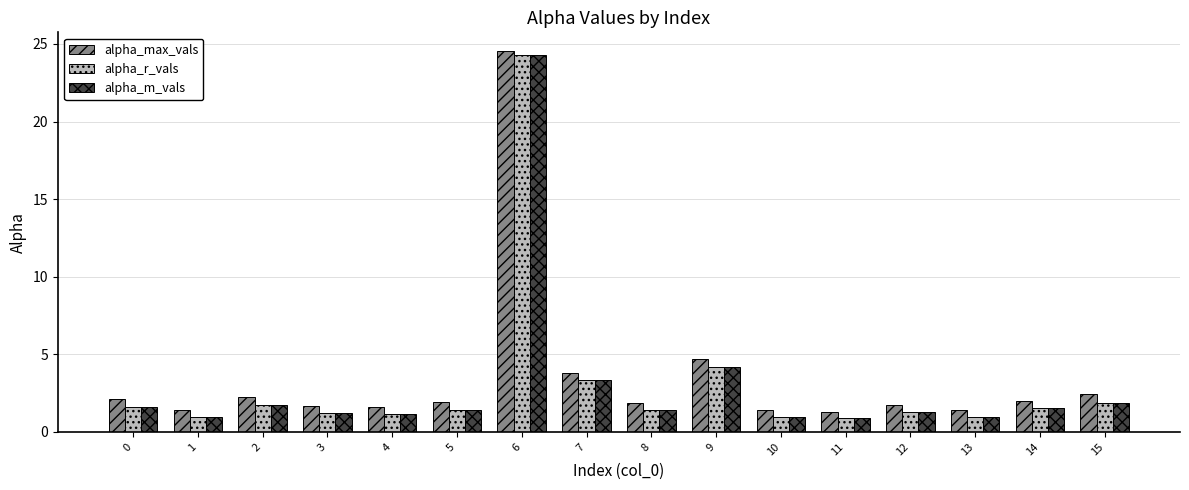

What is the maximum value shown in the chart?

24.5